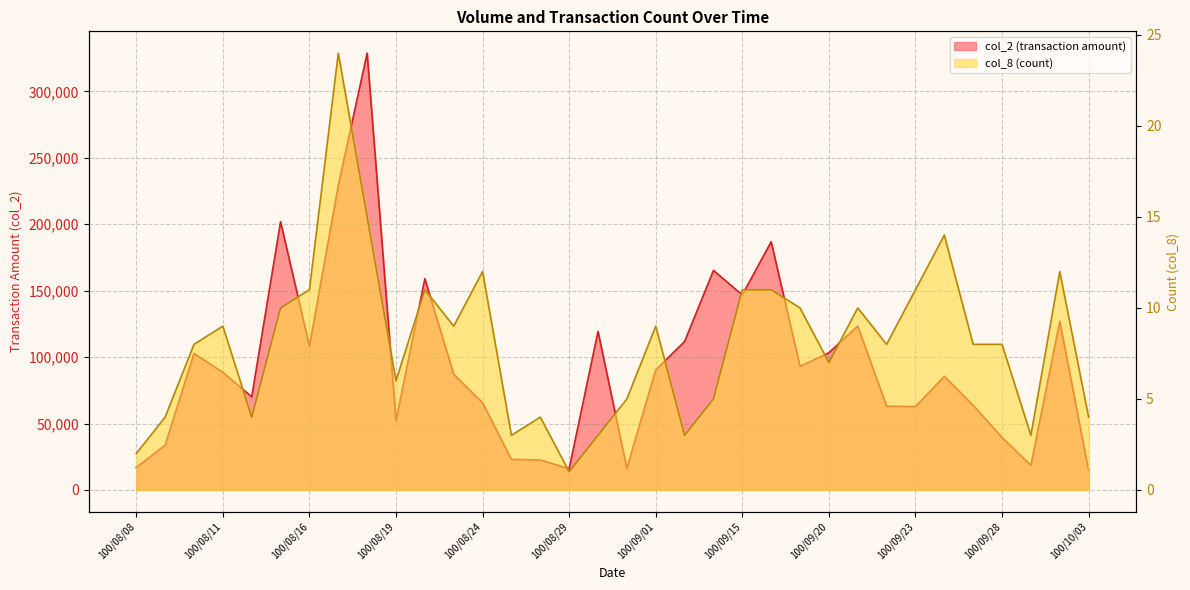

True or false: col_2 has a value of 63040 at 100/09/22.

True